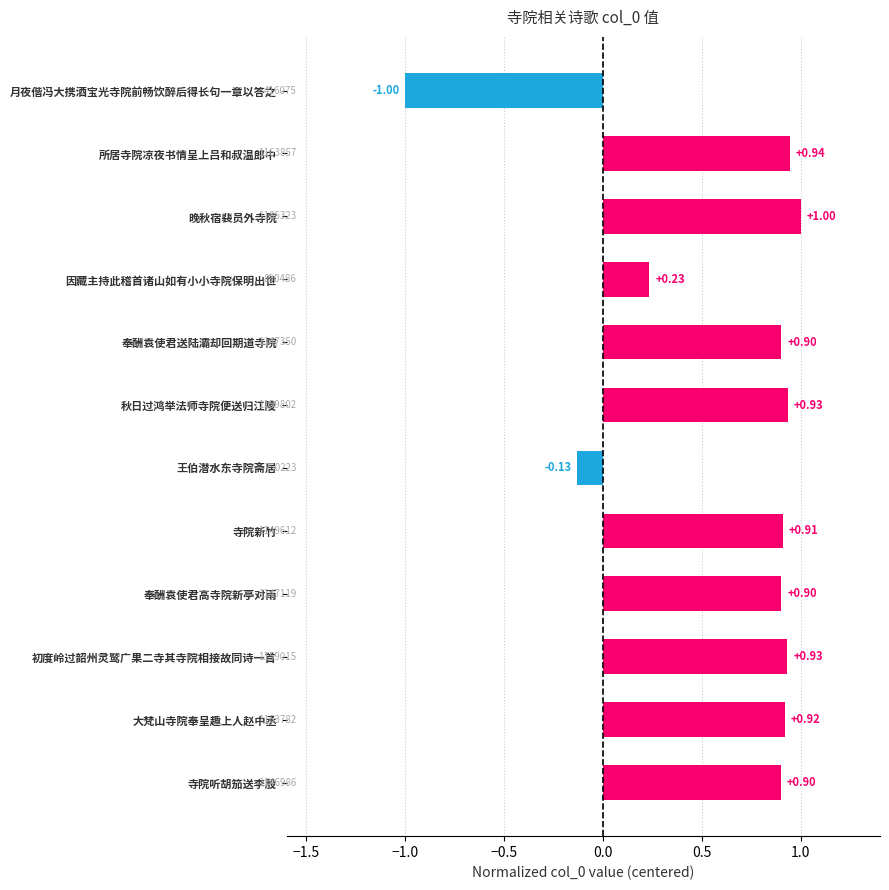

Which has a higher value, 王伯潜水东寺院斋居 or 秋日过鸿举法师寺院便送归江陵?

秋日过鸿举法师寺院便送归江陵